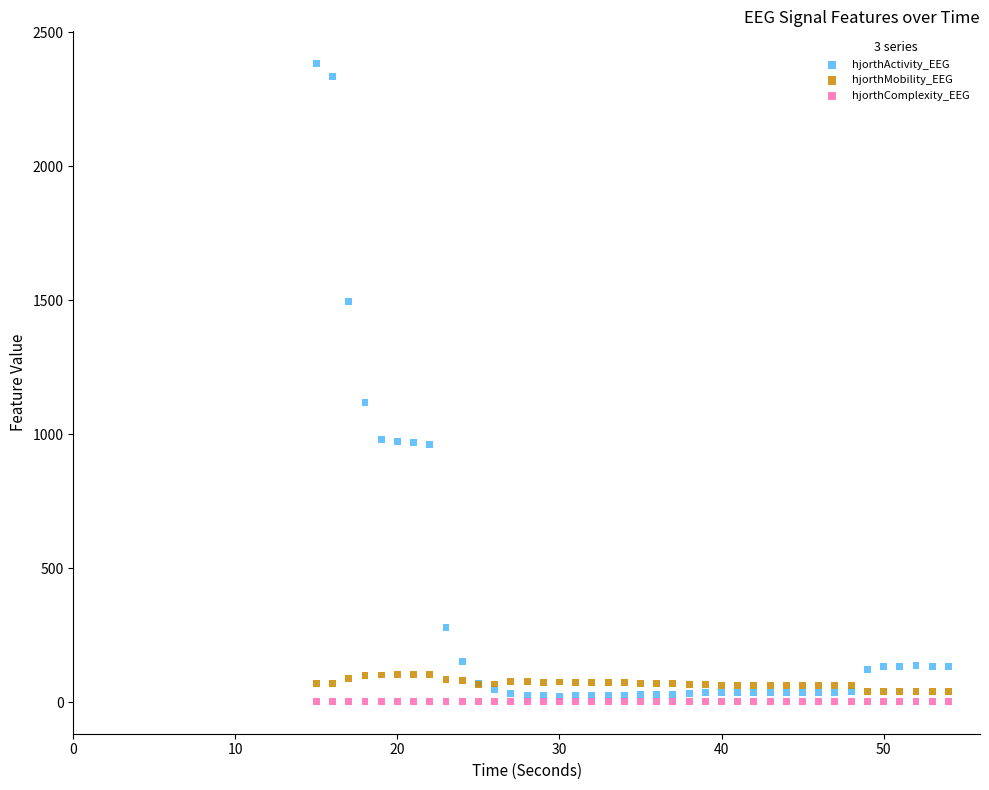

Which series contains the highest Y value?

hjorthActivity_EEG